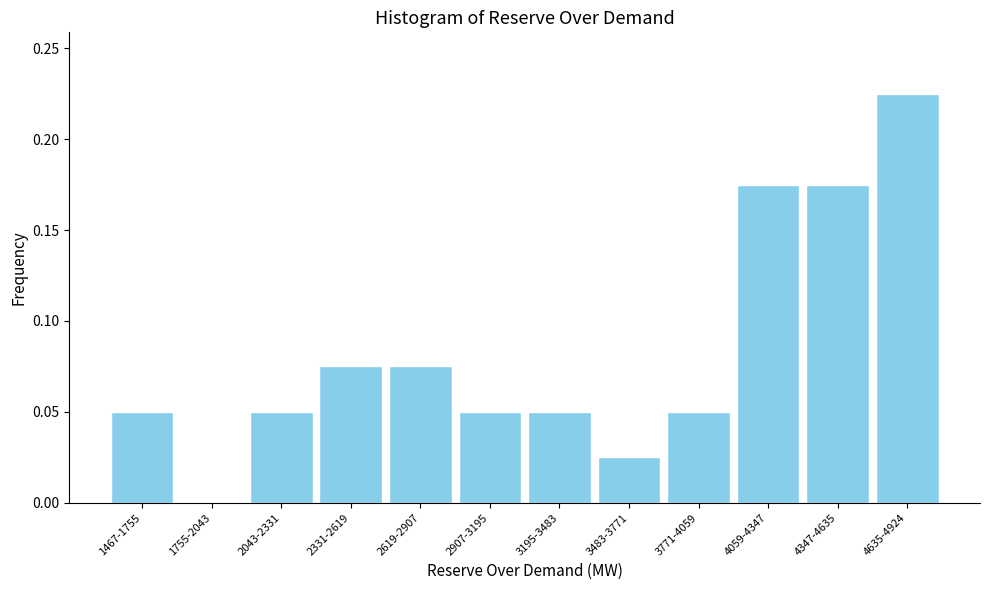

Which has a higher value, 4059-4347 or 1467-1755?

4059-4347